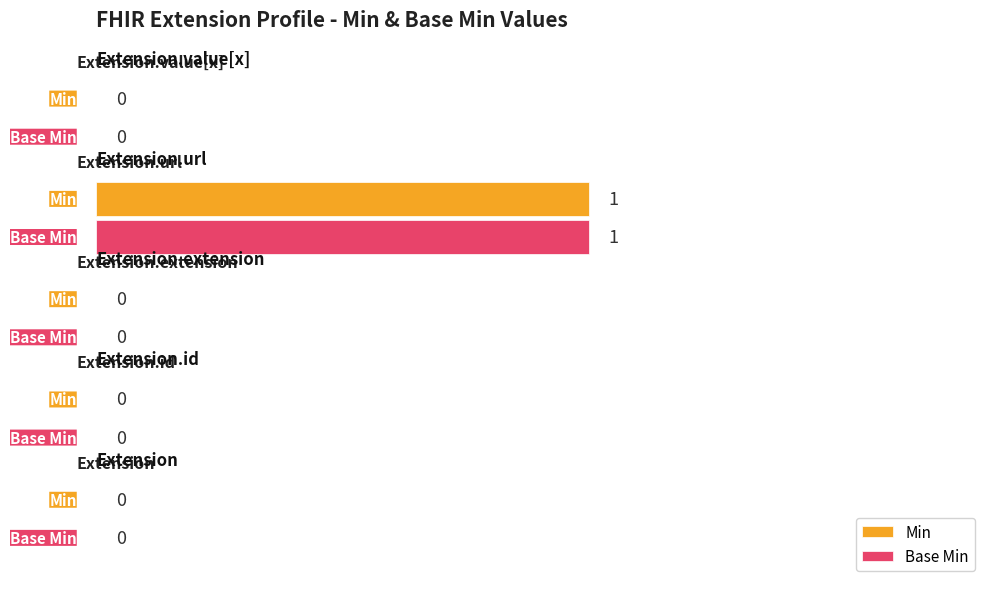

How many Min values are between 0 and 1?

5